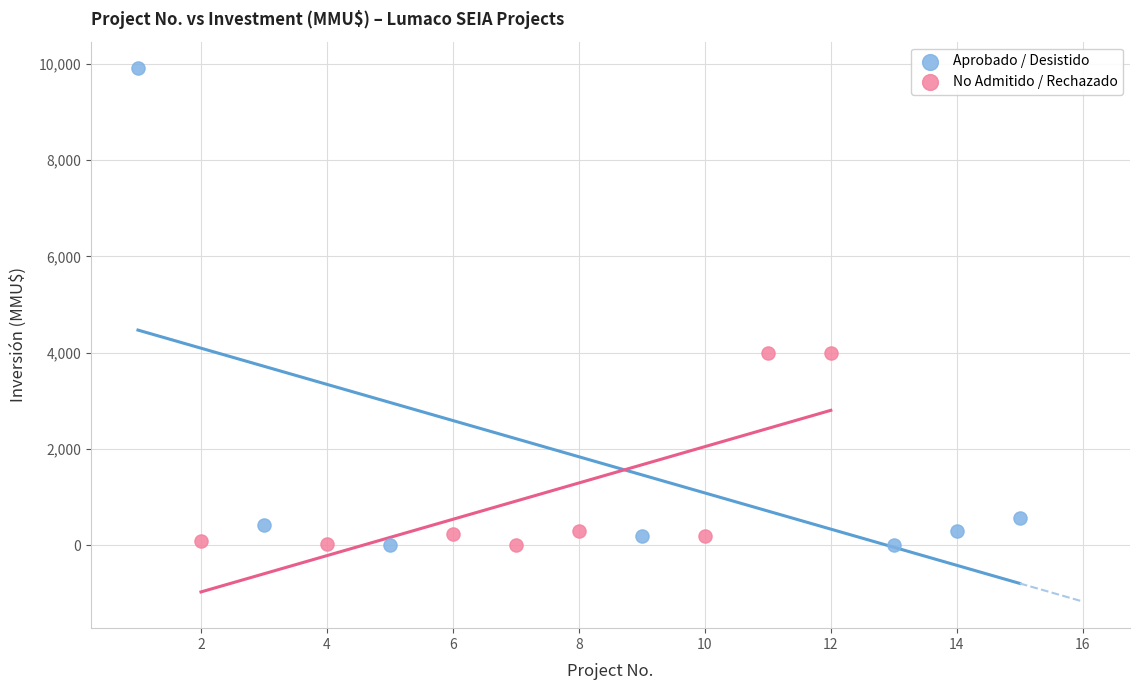

Which series contains the highest Y value?

Aprobado / Desistido